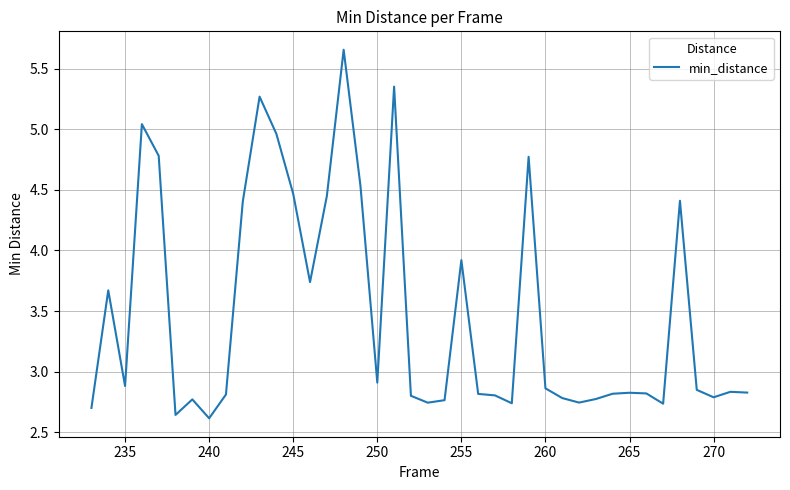

What is the difference between the maximum and minimum values?

3.0